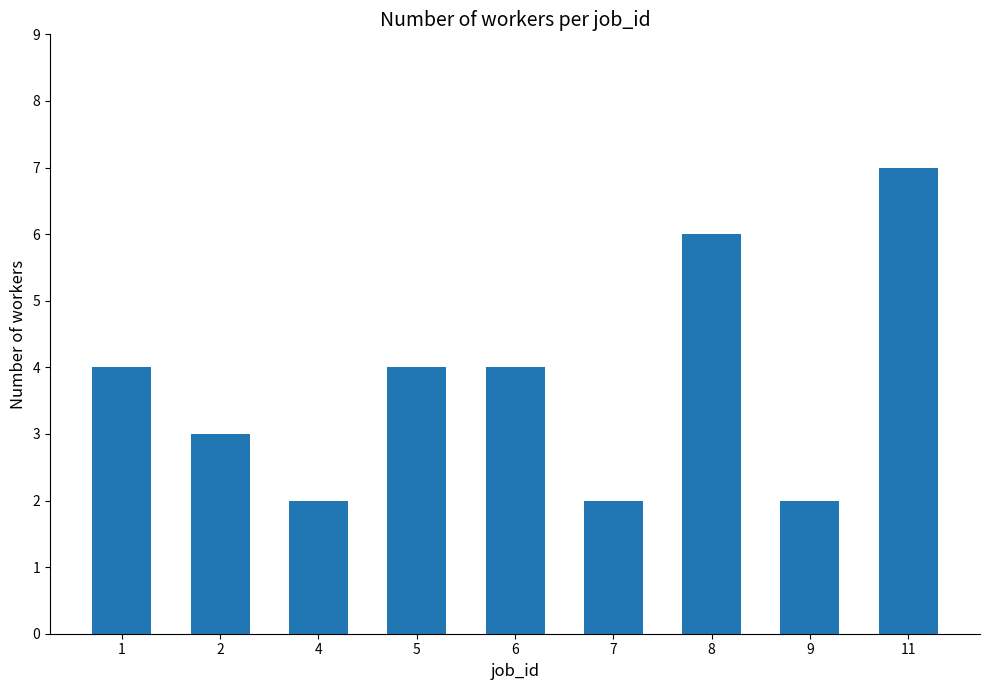

What is the approximate value at 5?

4